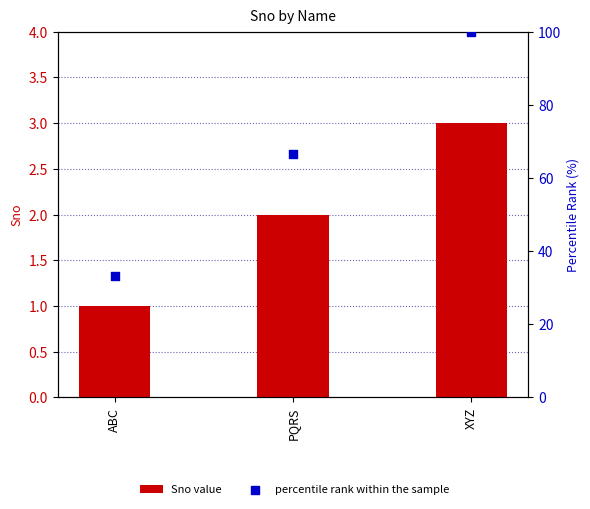

Is the value of Sno value at PQRS greater than the value of percentile rank within the sample at ABC?

No